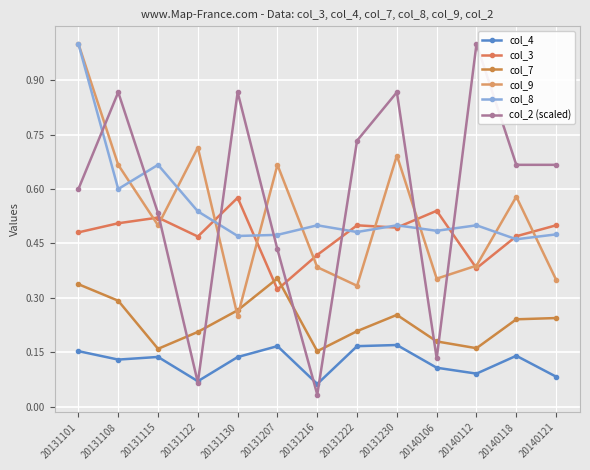

What is the approximate value of col_9 at 20140106?

0.4